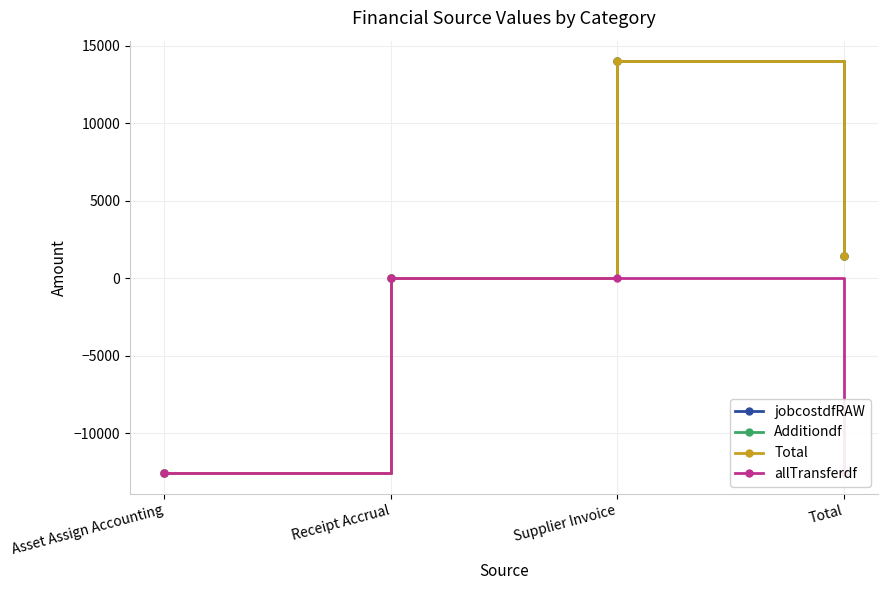

What is the value of the jobcostdfRAW point at the 1st from the left?

-12571.2